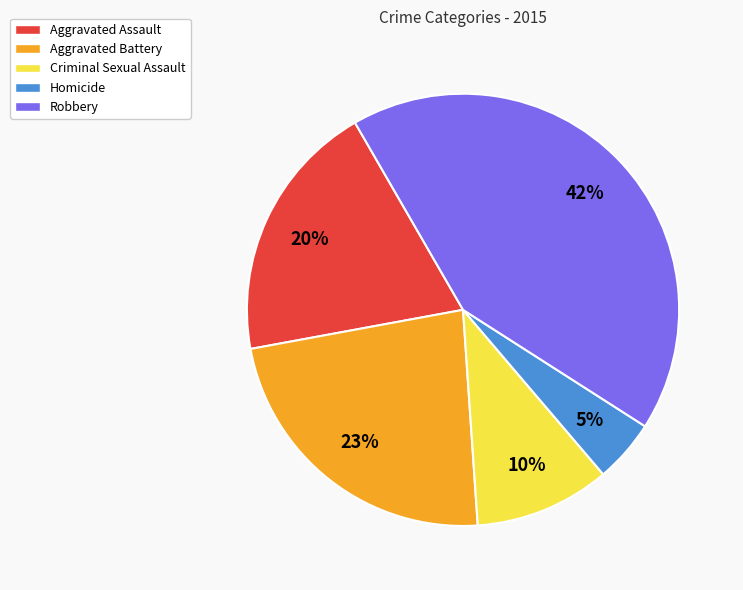

Rank the categories by value from lowest to highest.

Homicide, Criminal Sexual Assault, Aggravated Assault, Aggravated Battery, Robbery